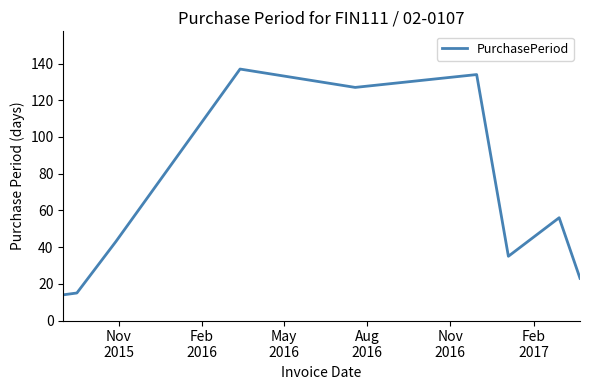

What is the minimum value shown in the chart?

14